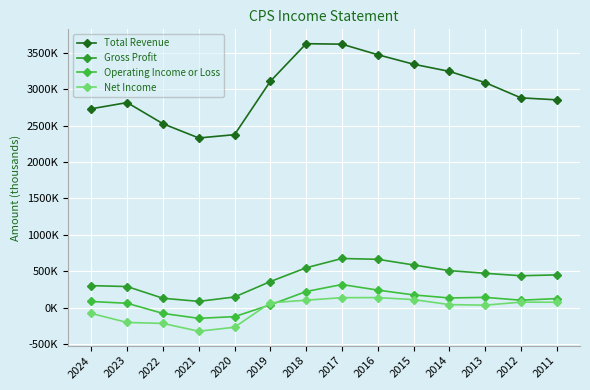

What is the difference between the maximum and minimum values in the Operating Income or Loss series?

464000